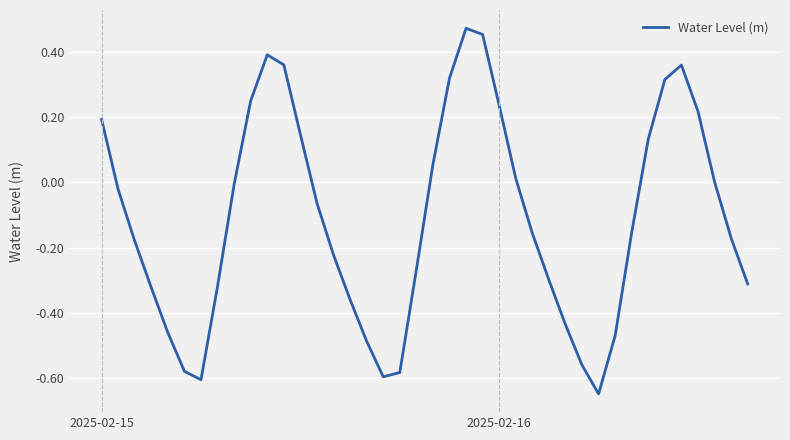

What is the difference between the maximum and minimum values?

1.1